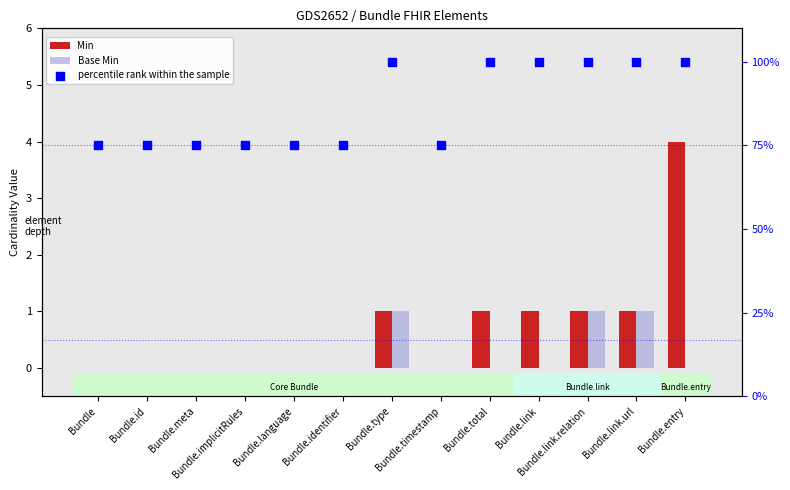

Which series reaches the maximum Y coordinate?

percentile rank within the sample